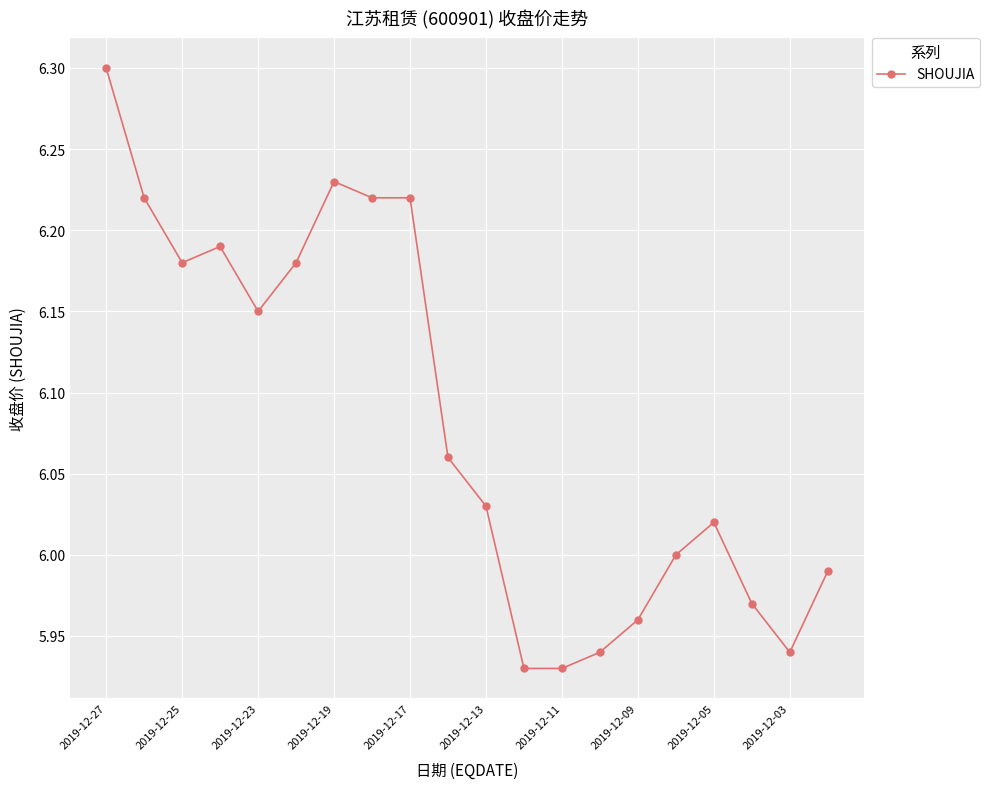

True or false: the data has more than 1 interior local peaks.

True